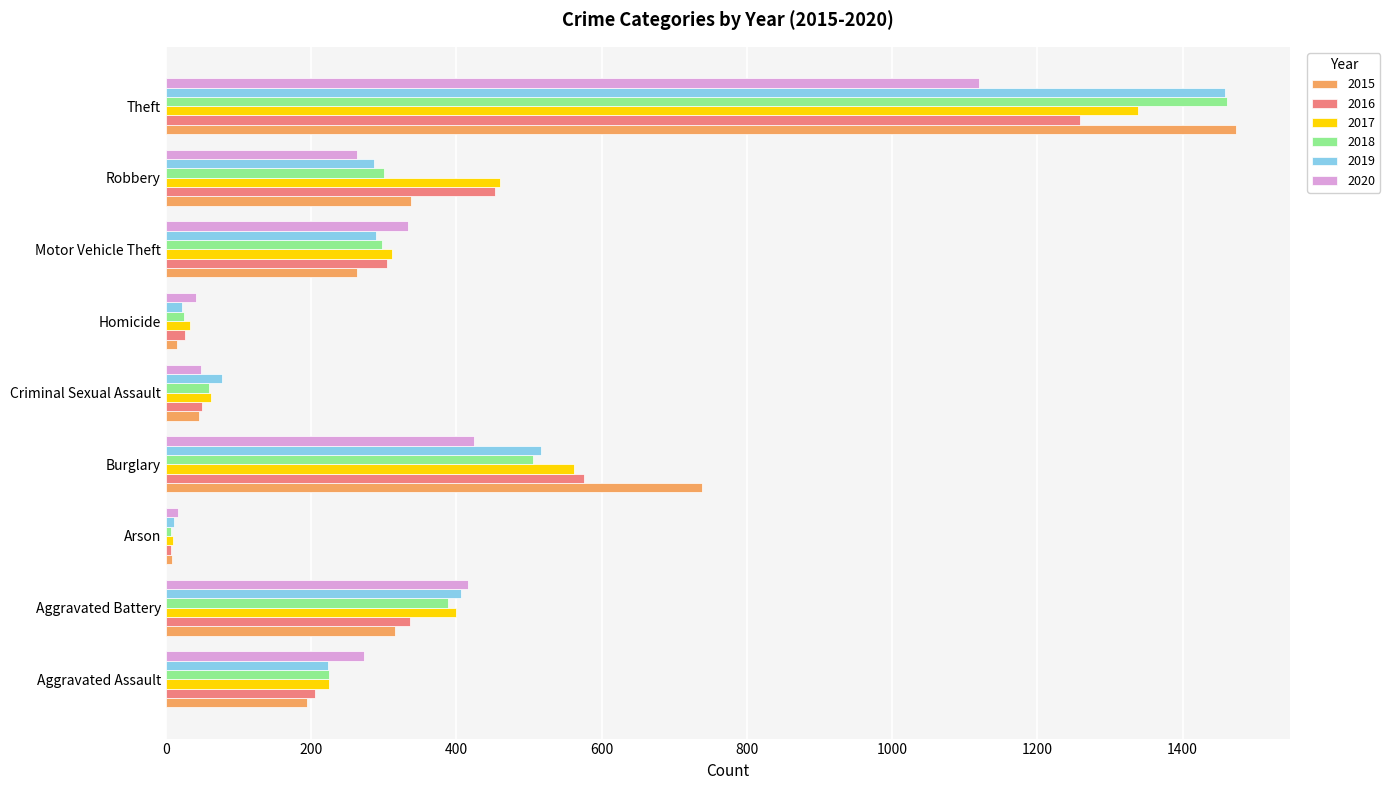

Between Aggravated Assault and Robbery, which series saw the biggest shift?

2016